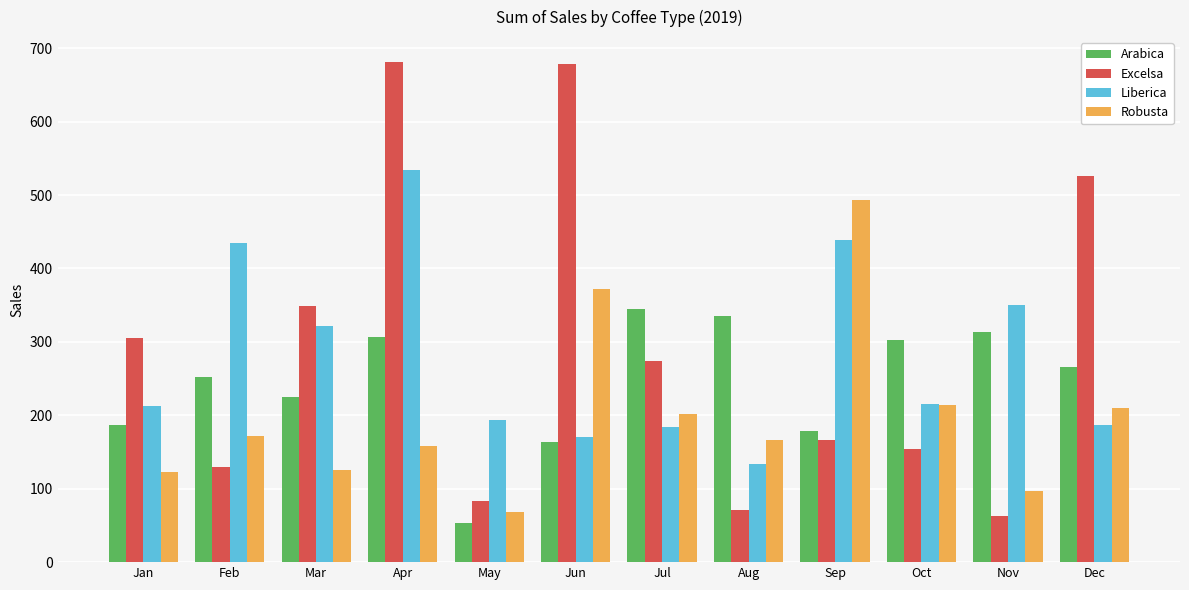

At which category is the sum across all series the highest?

Apr